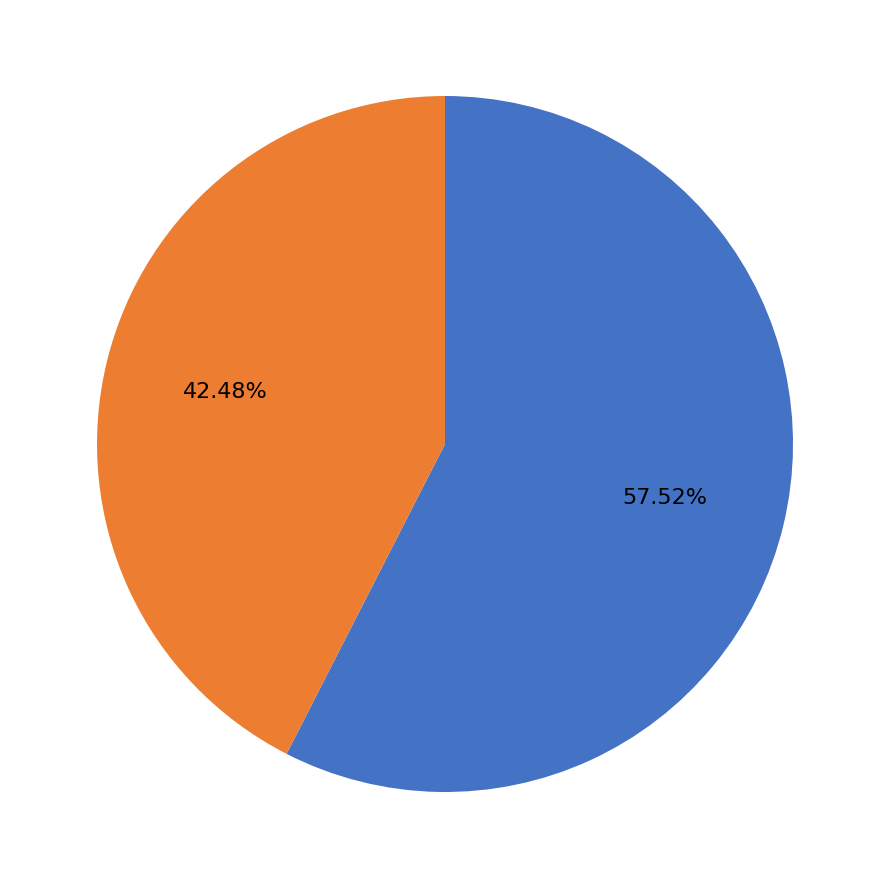

Is there a majority slice in this chart?

Yes